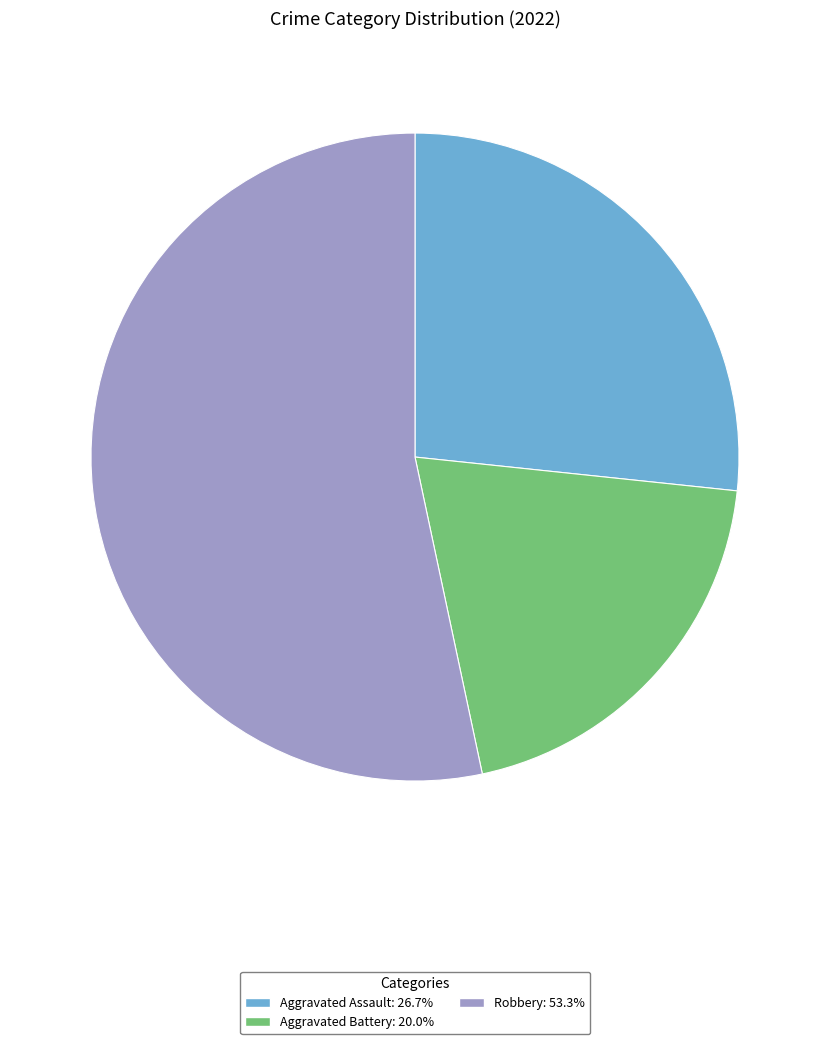

Count the number of slices in the pie.

3